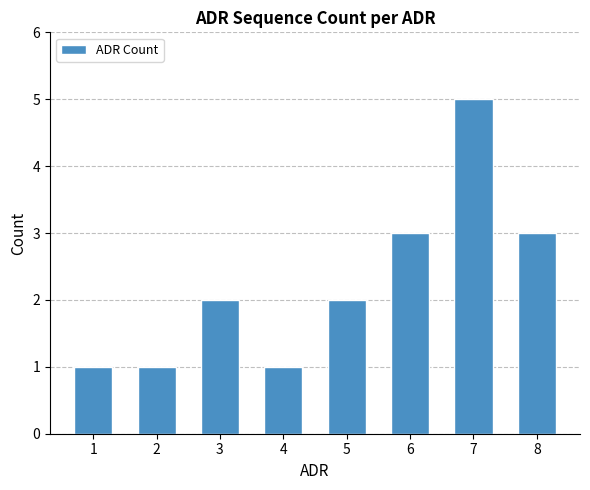

True or false: the data shows 3 at 5.

False